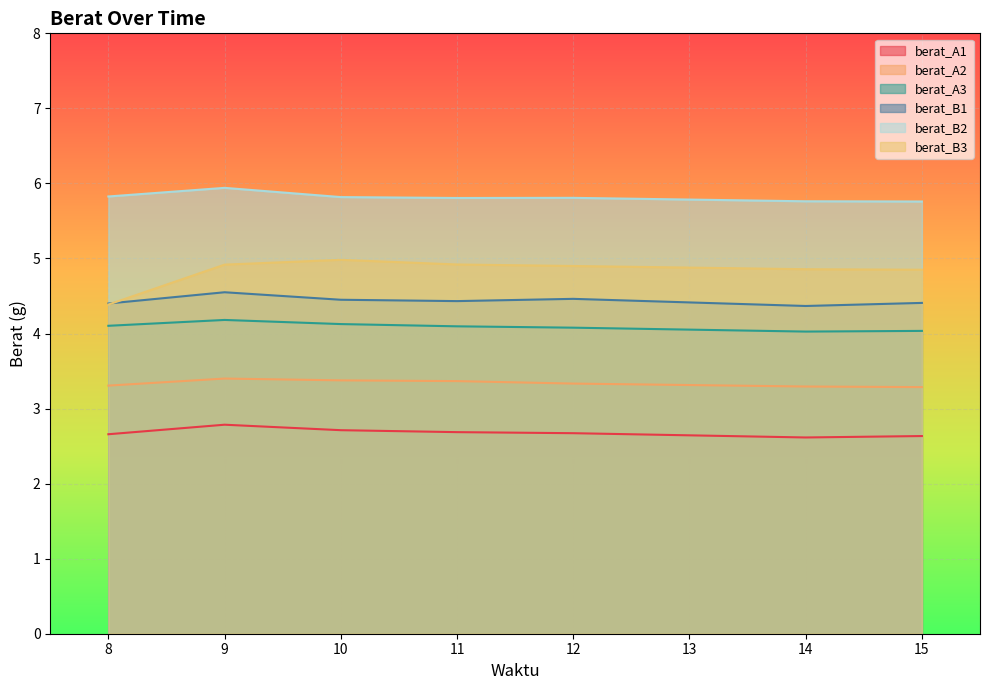

At which category does berat_B2 reach its first local valley?

11